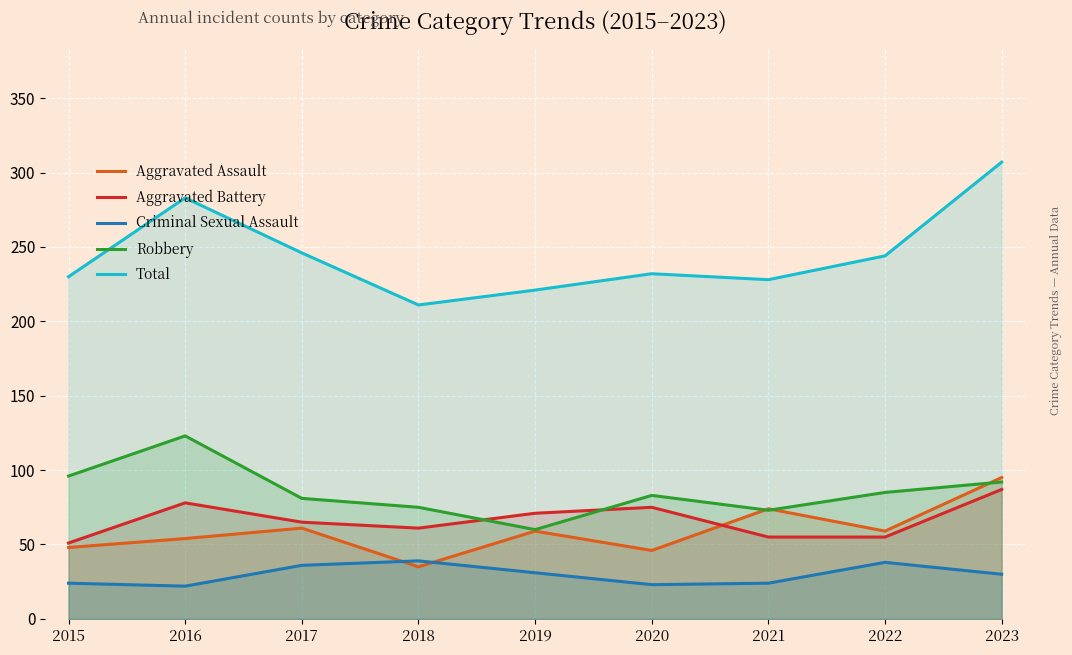

At how many categories does at least one series exceed 172?

9